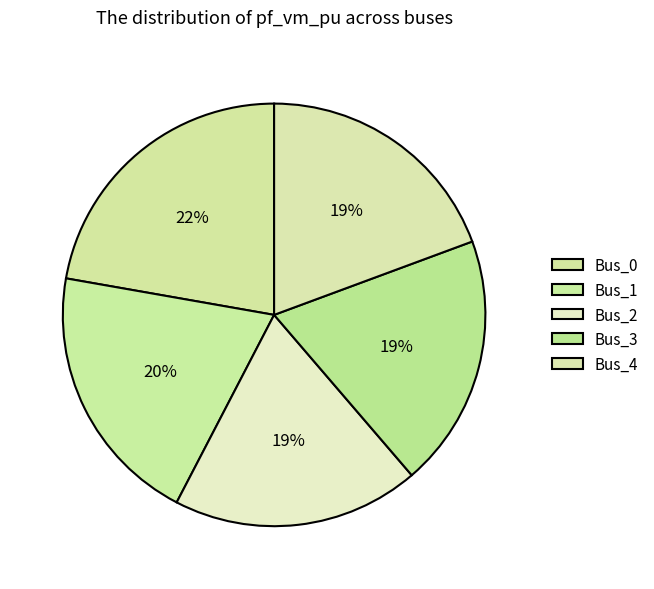

Count the number of slices in the pie.

5